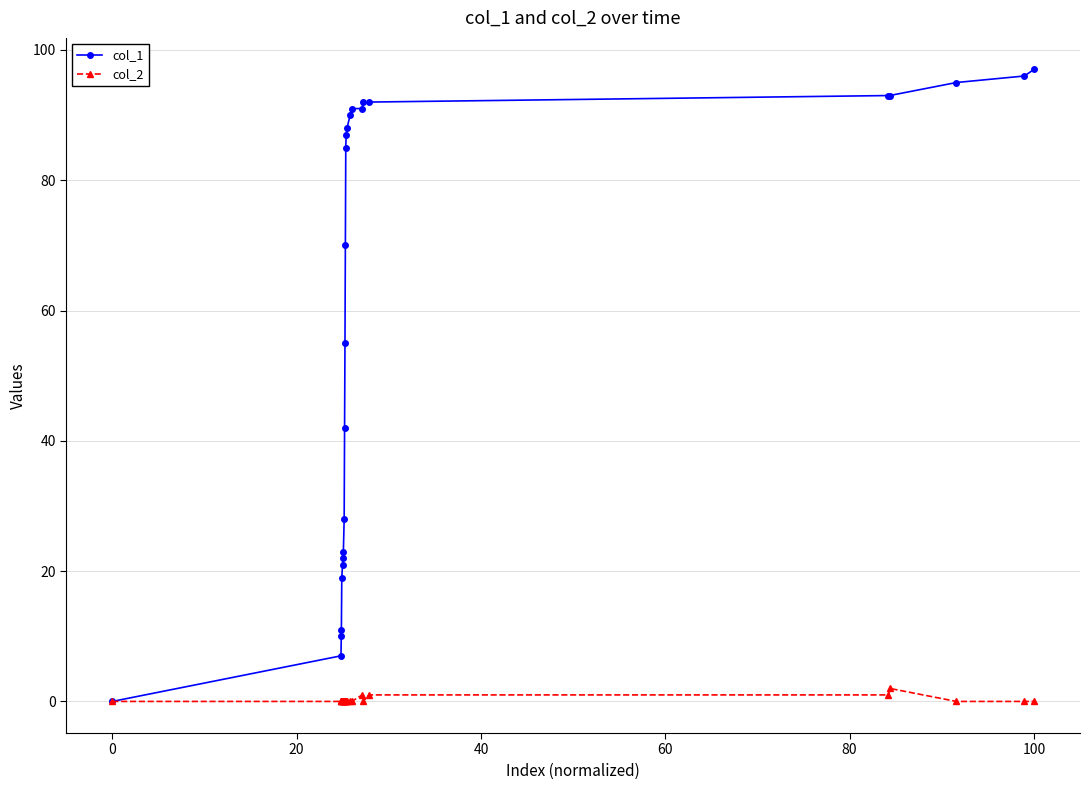

List the series in order of their peak value, highest first.

col_1, col_2